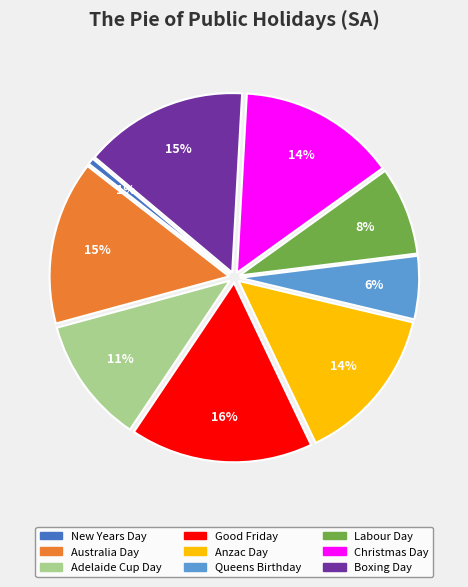

Do New Years Day and Adelaide Cup Day together represent more than half of the pie?

No